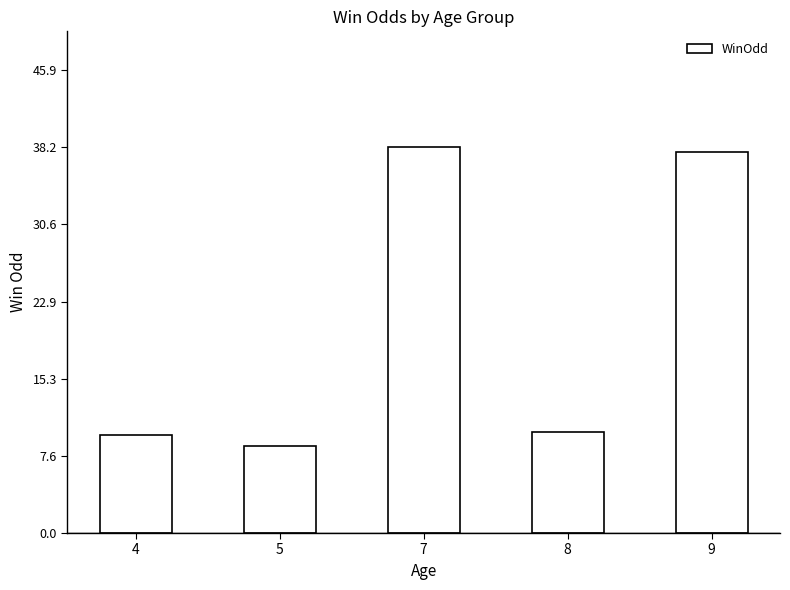

What is the change in value from 7 to 9?

-0.5